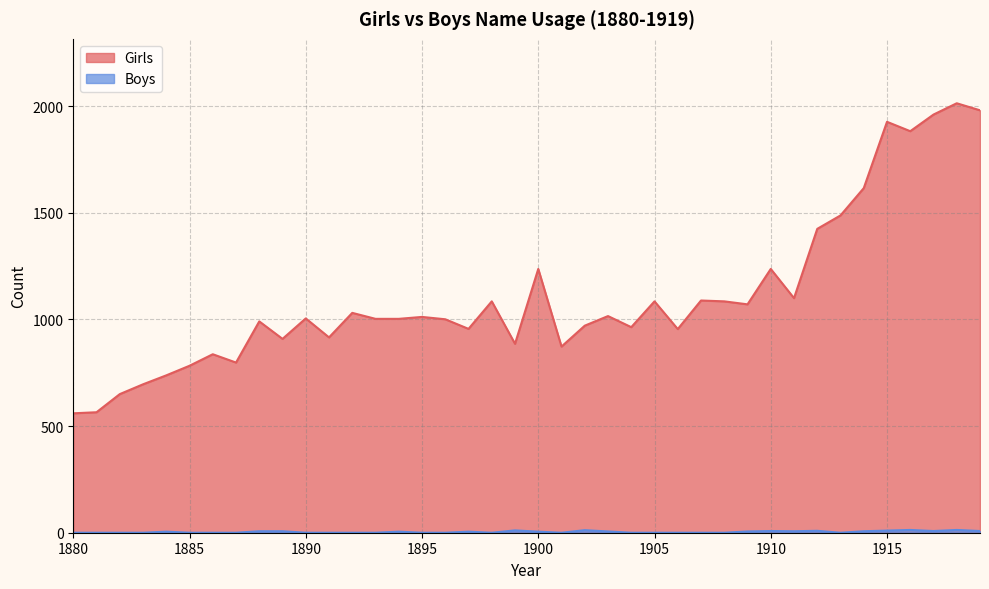

Which series has the largest total across all categories?

Girls